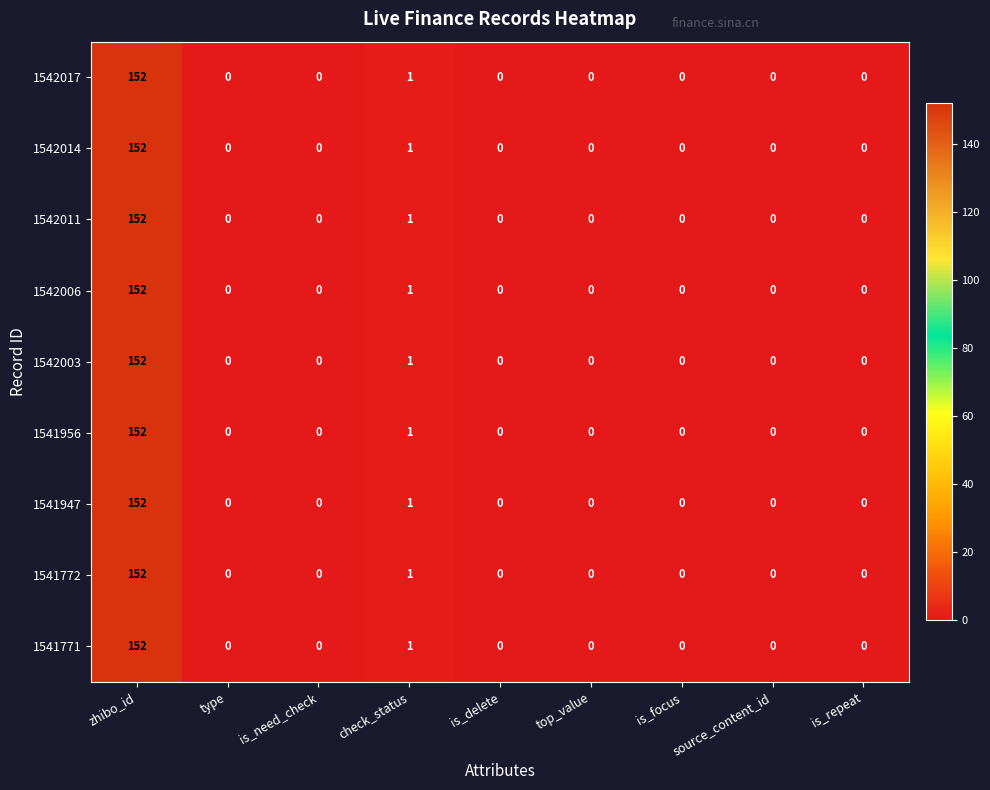

At how many categories does at least one series exceed 66?

1